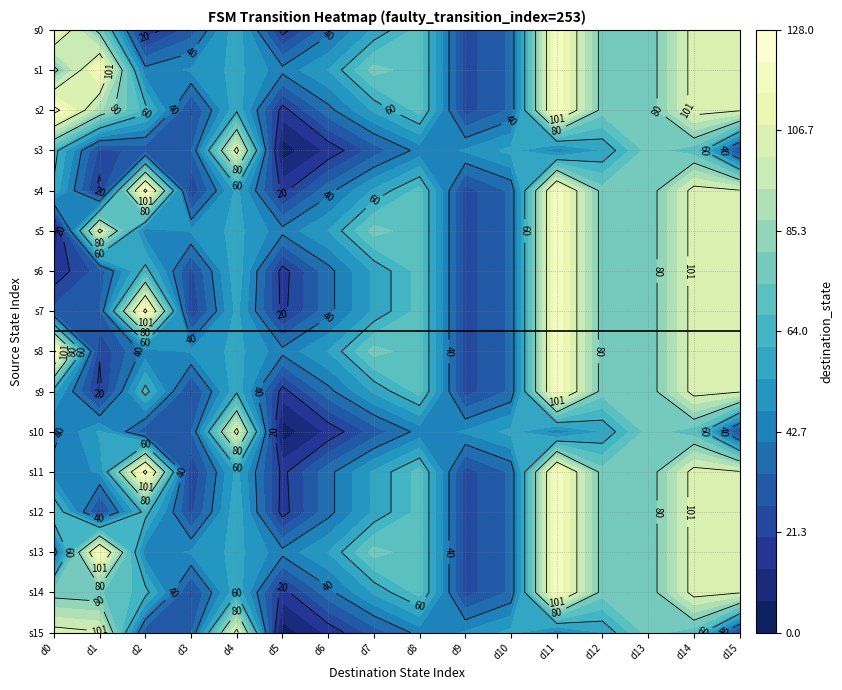

What is the difference between the 13 values at 3 and 11?

72